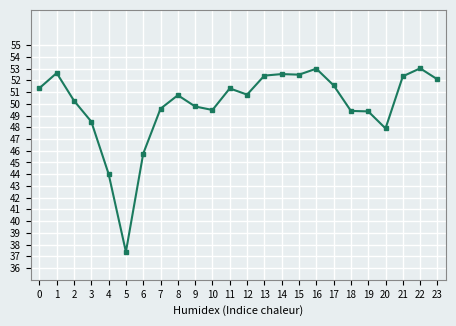

What is the smallest value displayed?

37.4